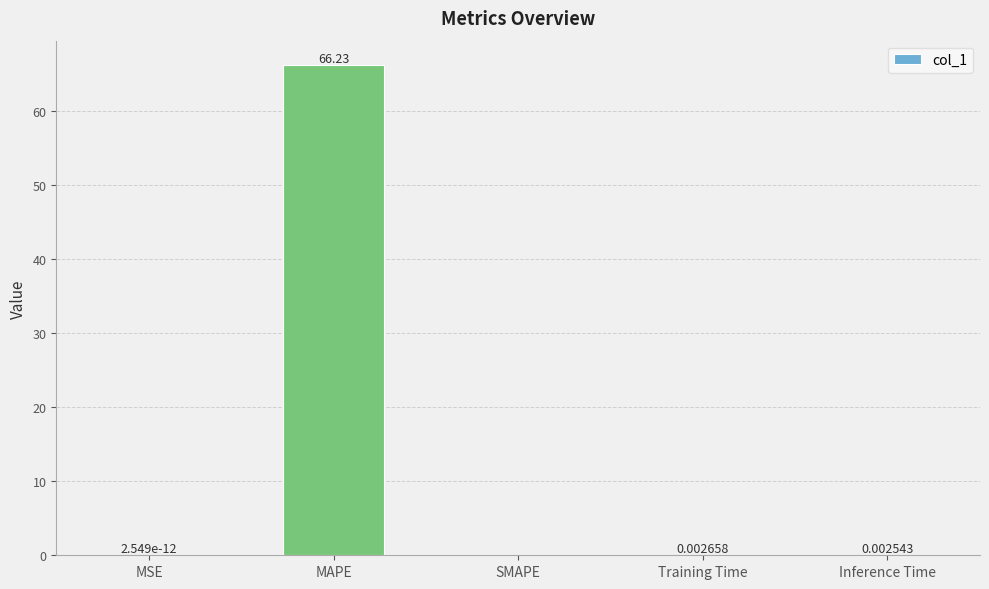

At which label is the value closest to 33?

Training Time